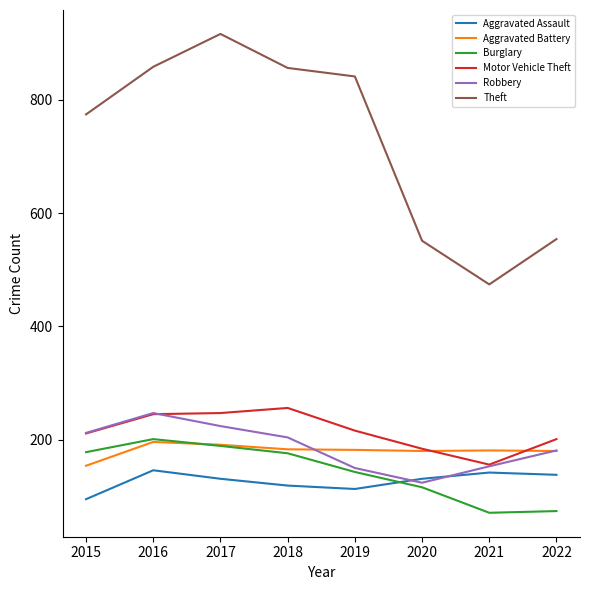

Is it true that Robbery equals 355 at 2016?

False